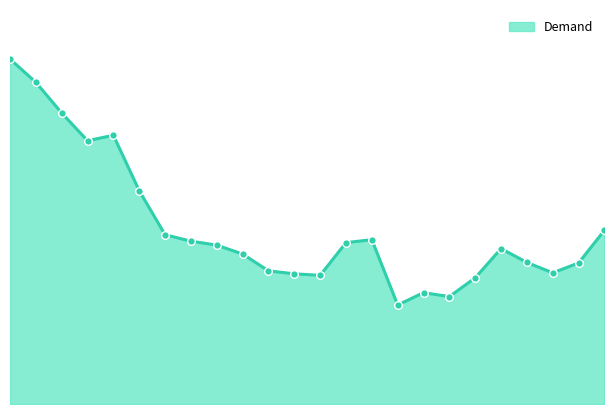

Is this an area chart (filled region under the line)?

Yes